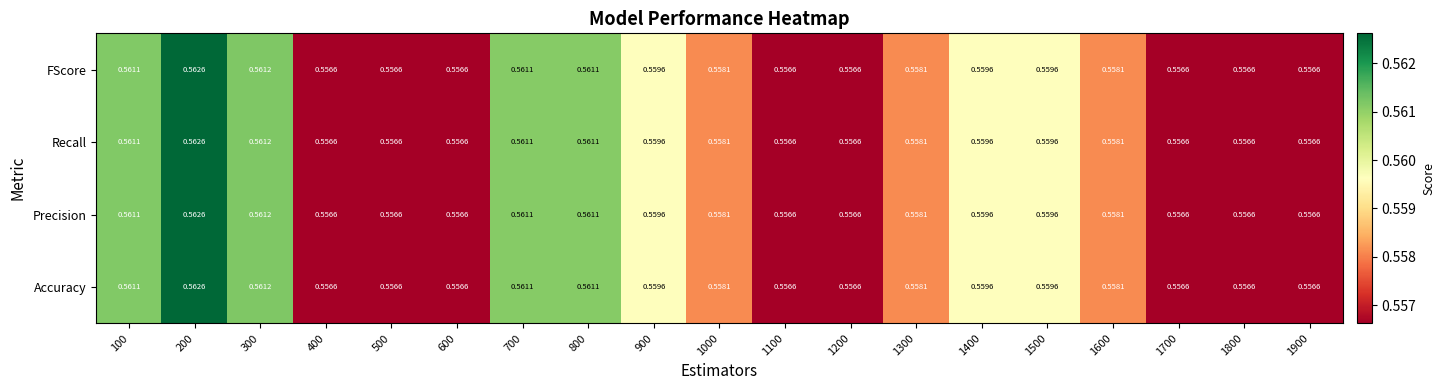

Is the value of Recall at 700 greater than the value of FScore at 1000?

Yes